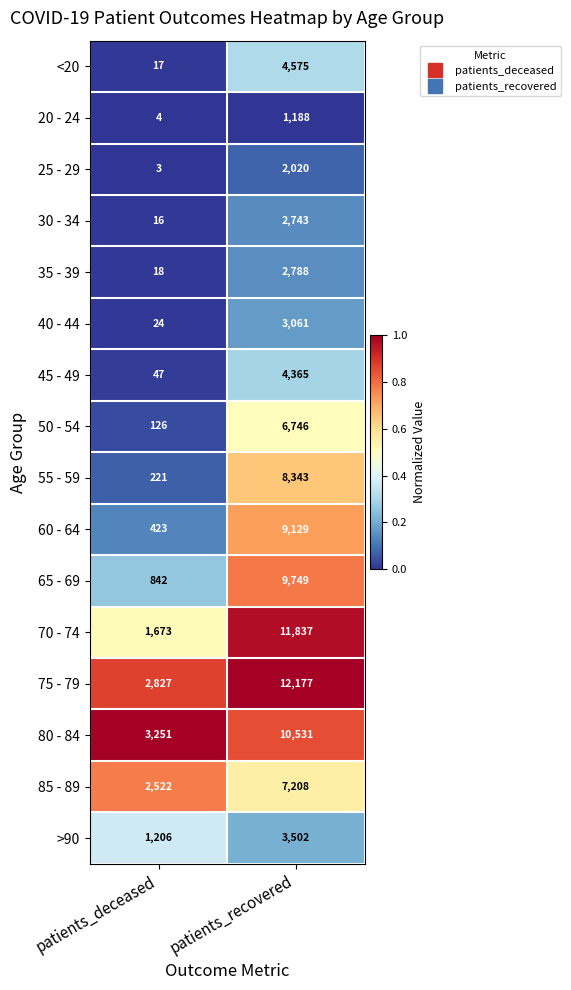

Which series changed the most between patients_deceased and patients_recovered?

70 - 74